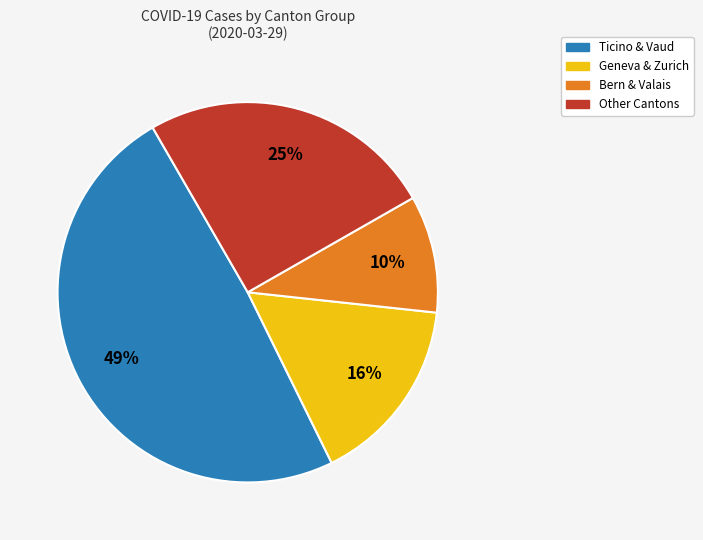

What is the smallest slice in the pie chart?

Bern & Valais